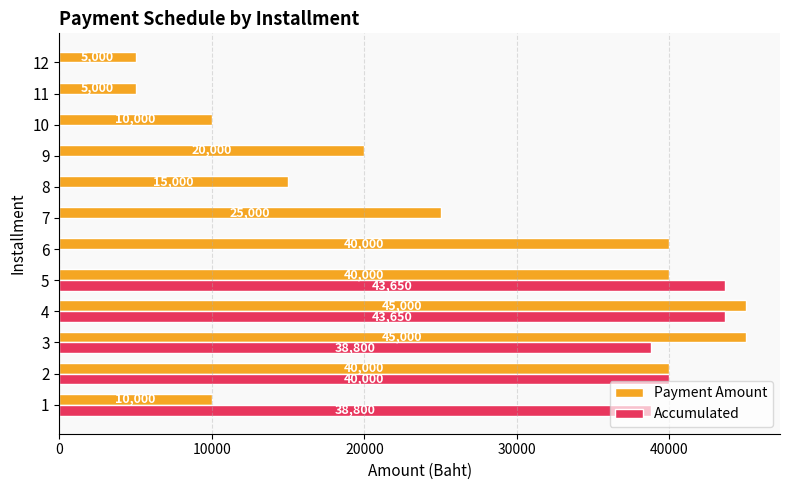

Which series changed the most between 7 and 12?

Payment Amount